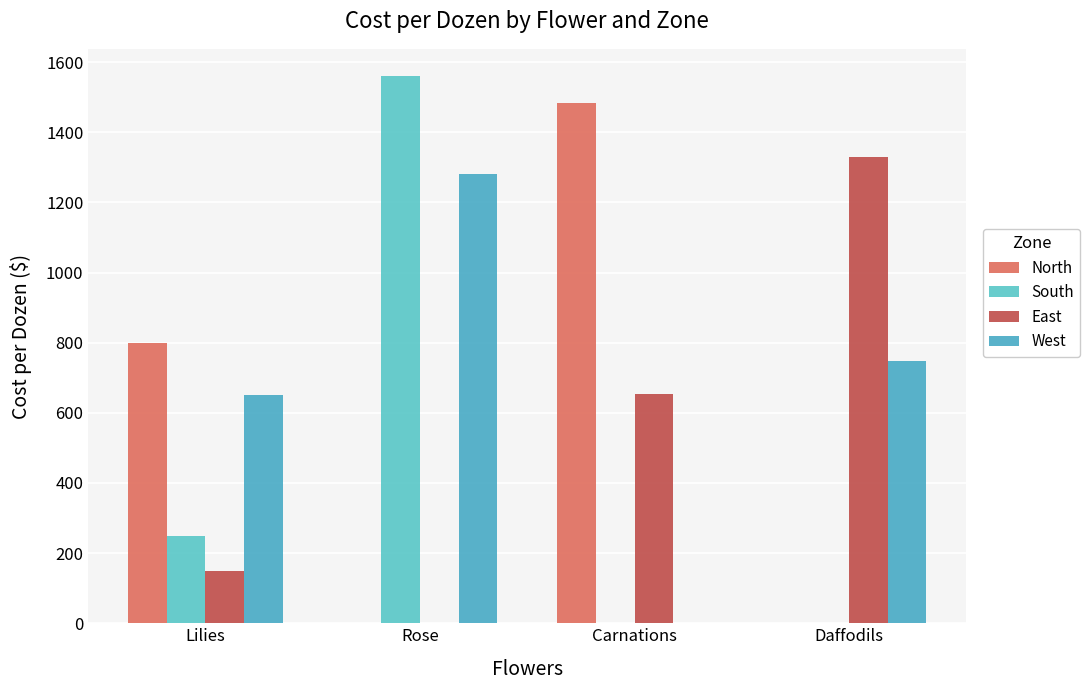

How many groups of bars are there?

4